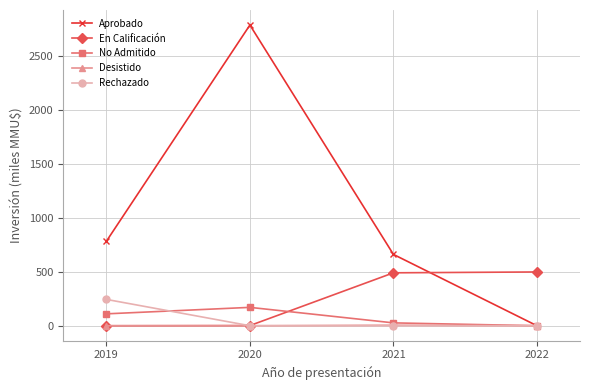

Where do Rechazado and No Admitido first cross each other?

2019 and 2020